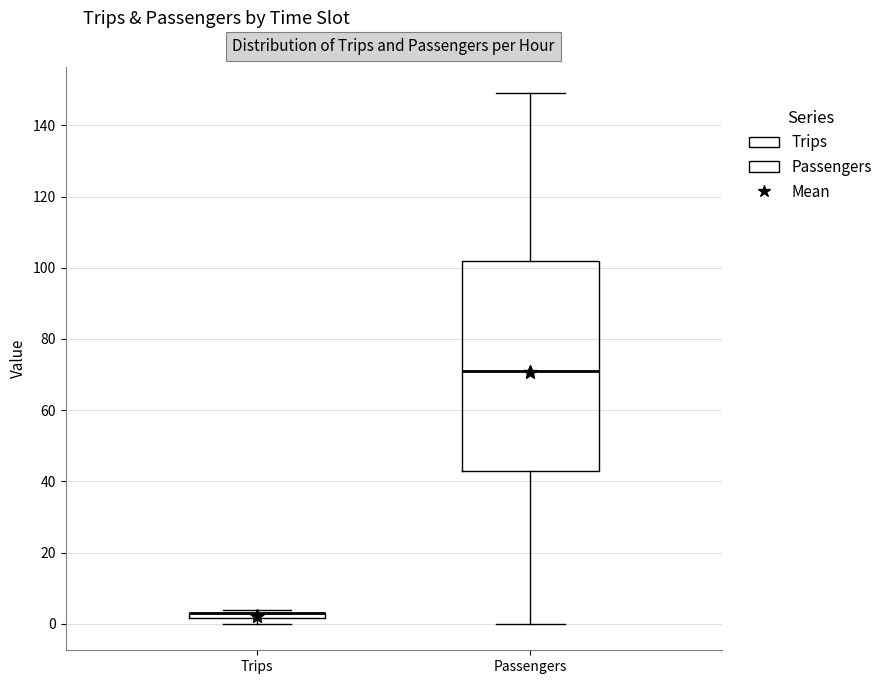

Where is the upper edge of the box for Trips on the y-axis? The values are not printed on the chart, so give them approximately, as read against the axis.

4